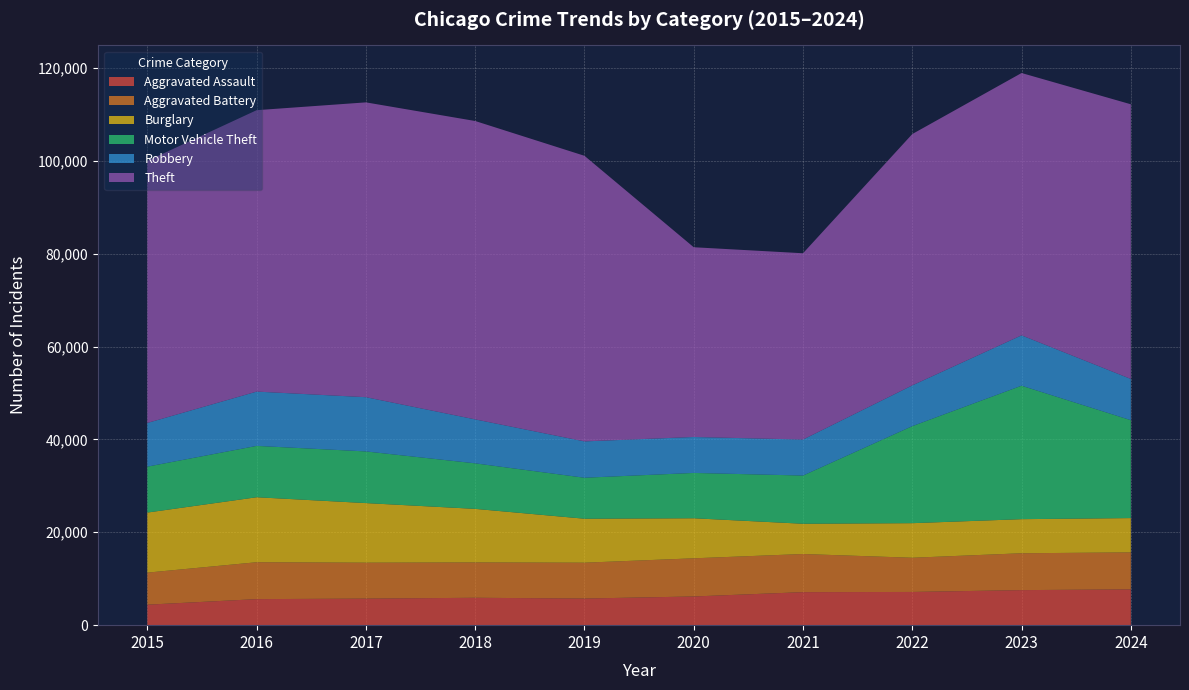

Reading left to right, extract all data points from this chart.

Aggravated Assault: 4412	5608	5719	5899	5735	6180	7111	7153	7549	7708
Aggravated Battery: 6901	7944	7736	7611	7719	8218	8212	7364	7936	7968
Burglary: 12939	13996	12835	11534	9470	8623	6517	7448	7342	7384
Motor Vehicle Theft: 9888	11060	11126	9805	8825	9764	10381	20897	28742	21084
Robbery: 9406	11691	11677	9464	7825	7739	7749	8777	10845	8877
Theft: 56441	60604	63490	64257	61504	40862	40121	54121	56490	59151